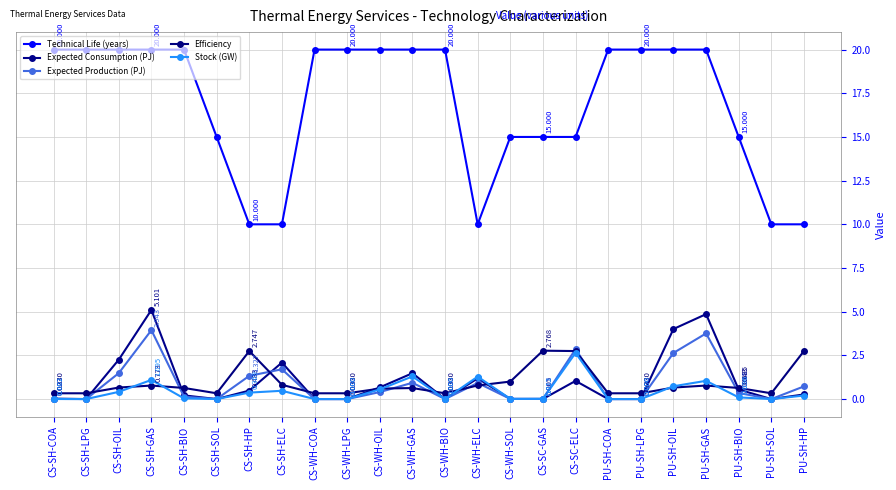

How many Technical Life (years) values are between 15 and 20?

19